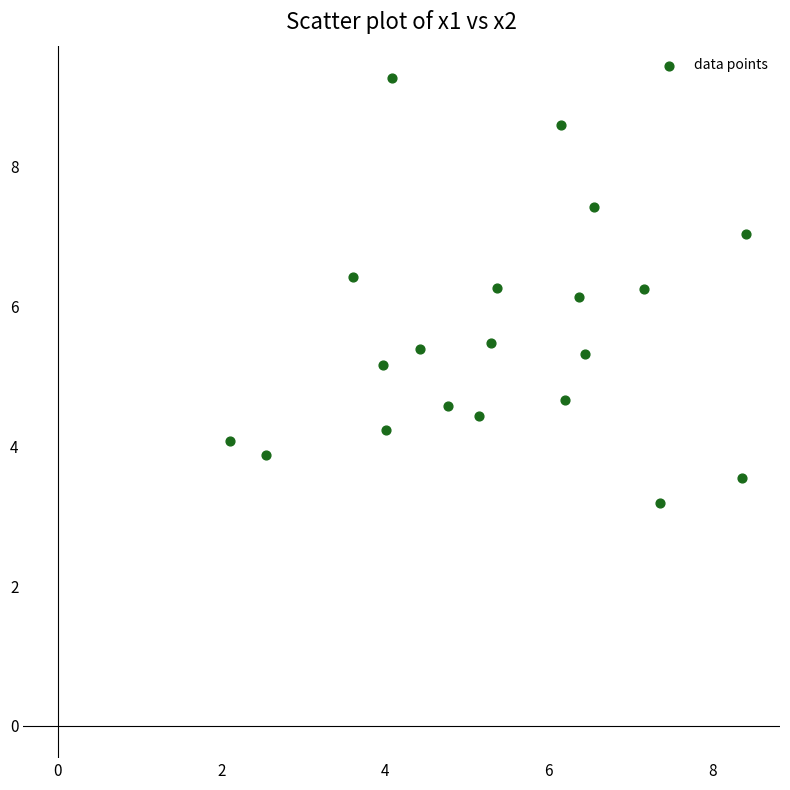

What is the range of X values (max minus min)?

6.3